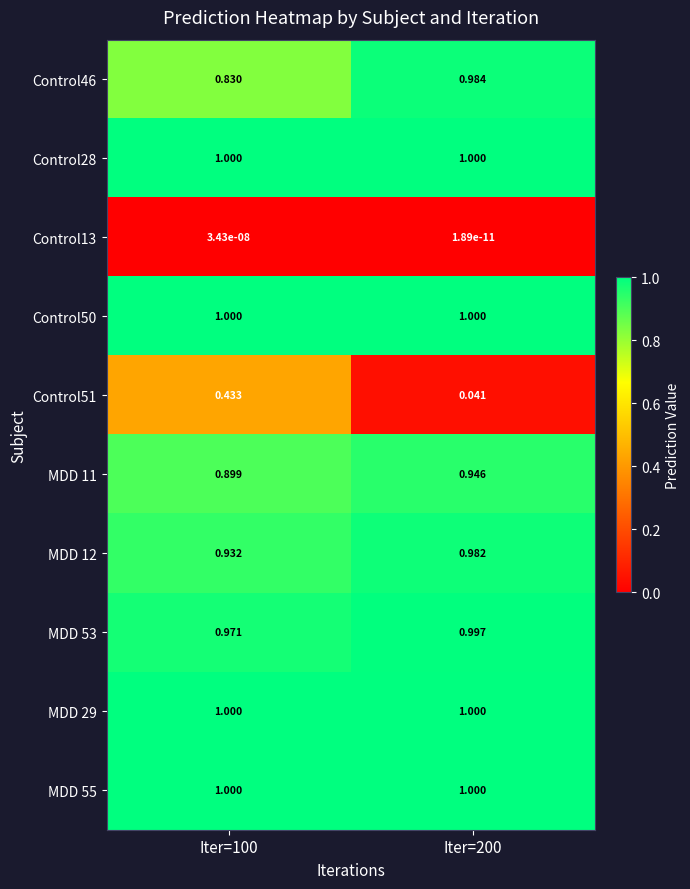

Is the value of MDD 11 at Iter=100 greater than the value of MDD 12 at Iter=100?

No